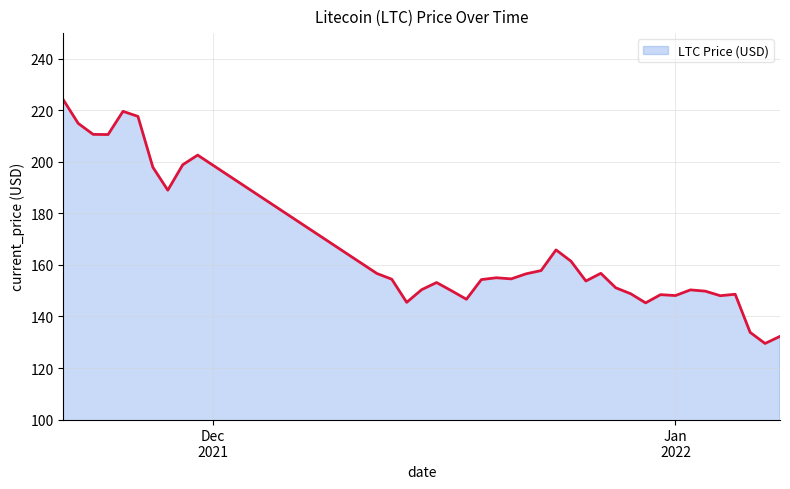

What is the smallest value displayed?

129.5